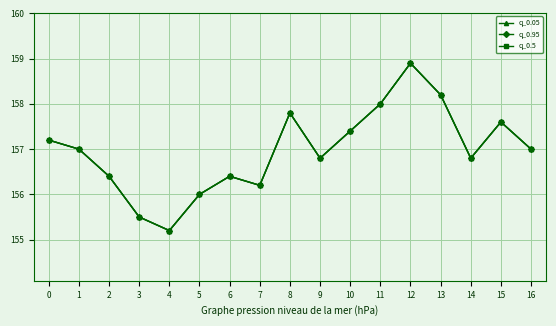

True or false: q_0.5 and q_0.05 intersect in this chart.

False